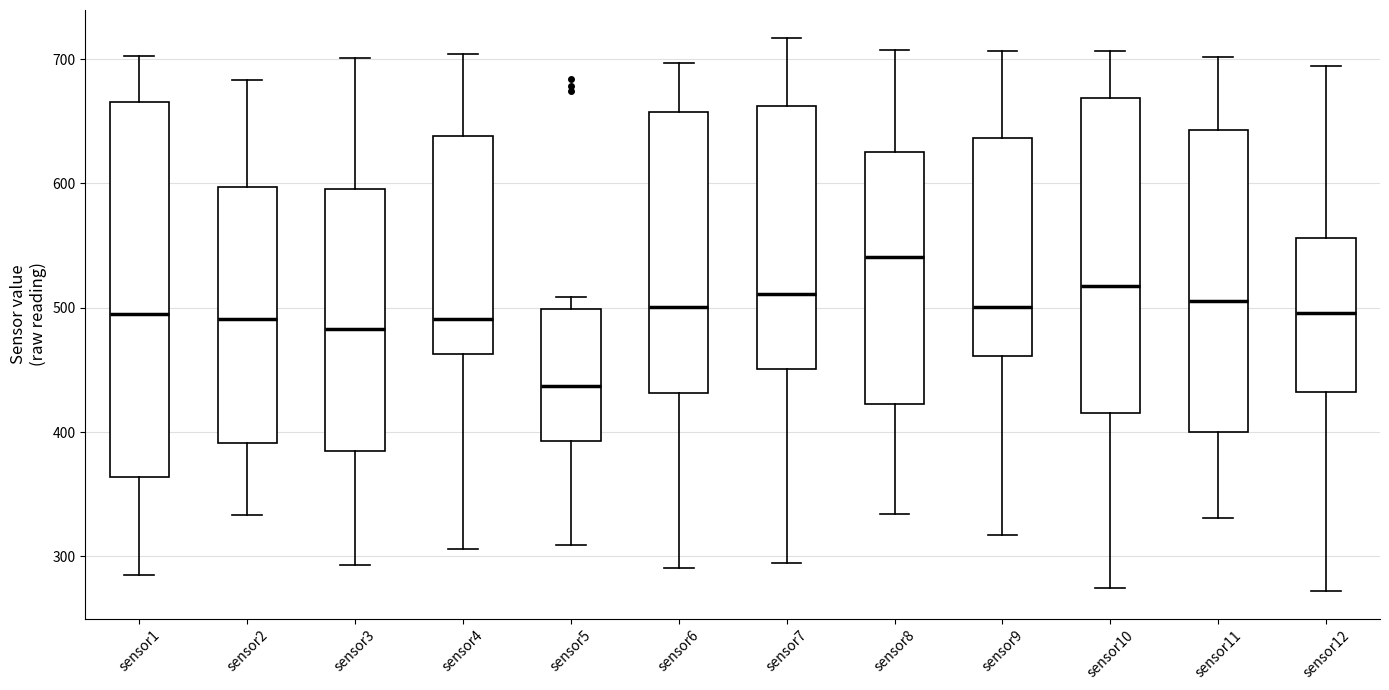

Where is the lower edge of the box for sensor5 on the y-axis? The values are not printed on the chart, so give them approximately, as read against the axis.

390